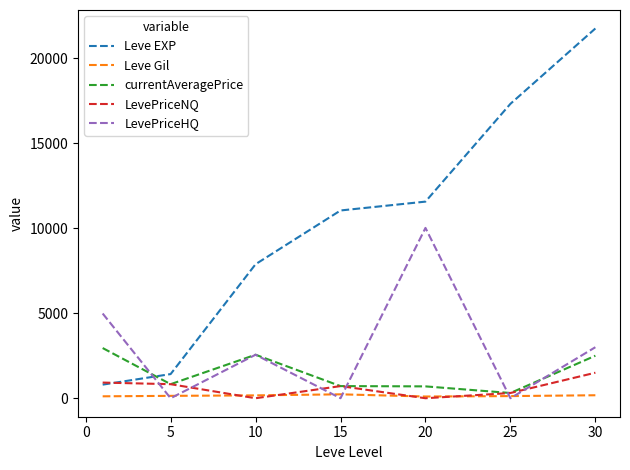

How many times do LevePriceHQ and Leve EXP cross each other?

1